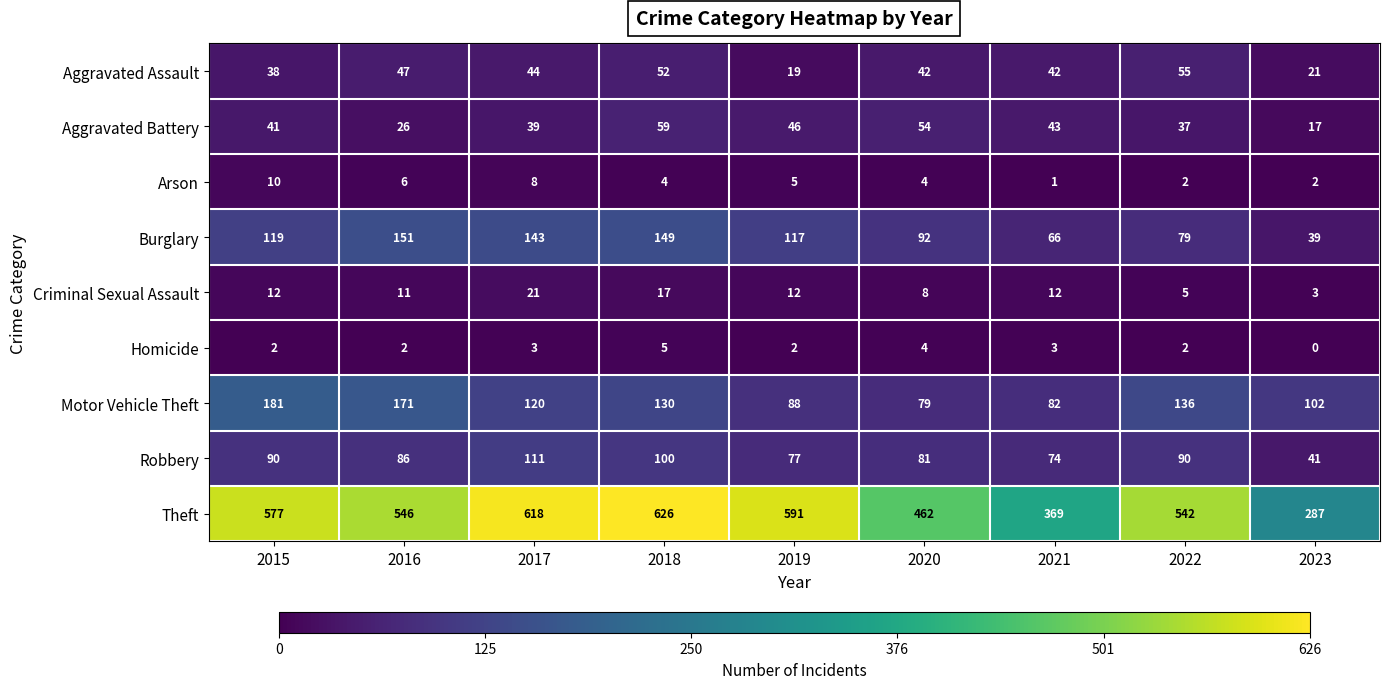

What is the sum of the Motor Vehicle Theft values at 2015 and 2016?

352